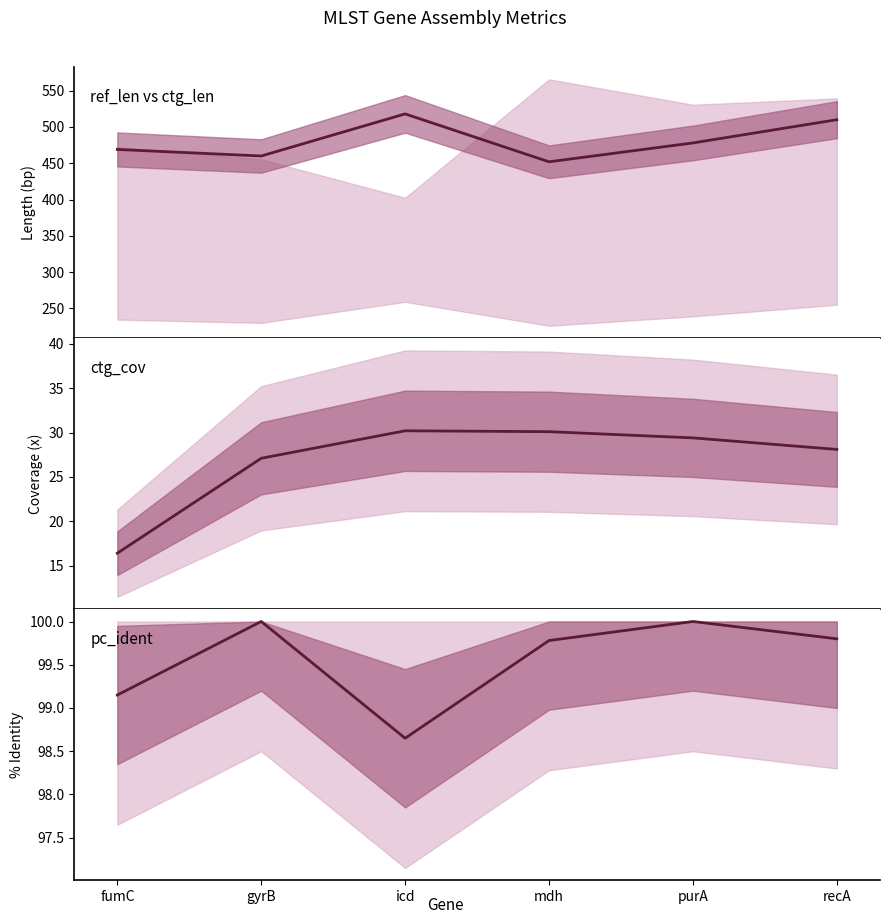

What is the average value of the ref_len series?

481.2